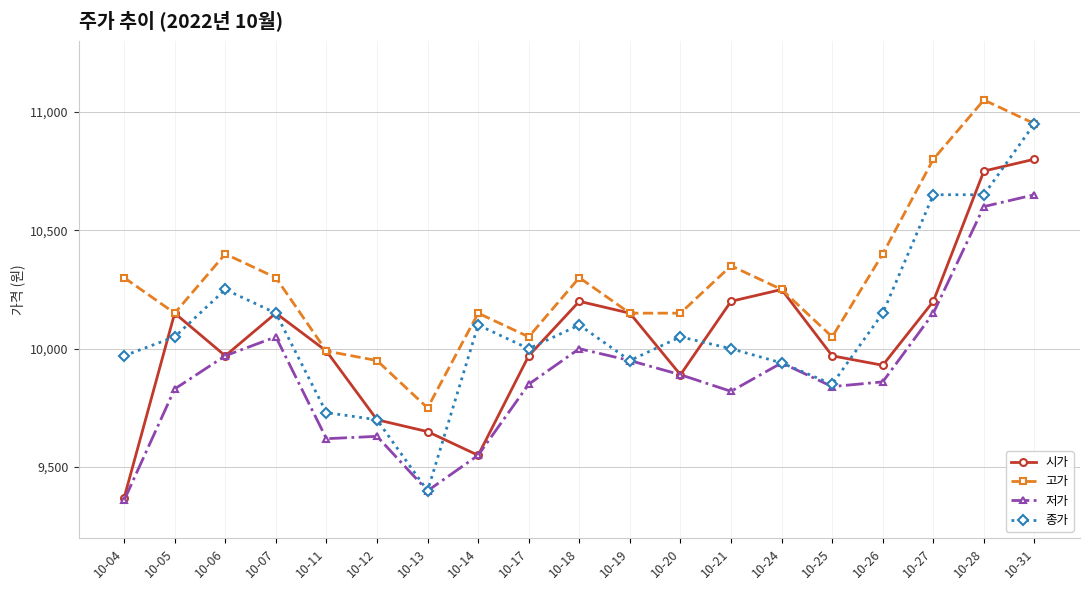

True or false: 저가 has more than 2 interior local peaks.

True